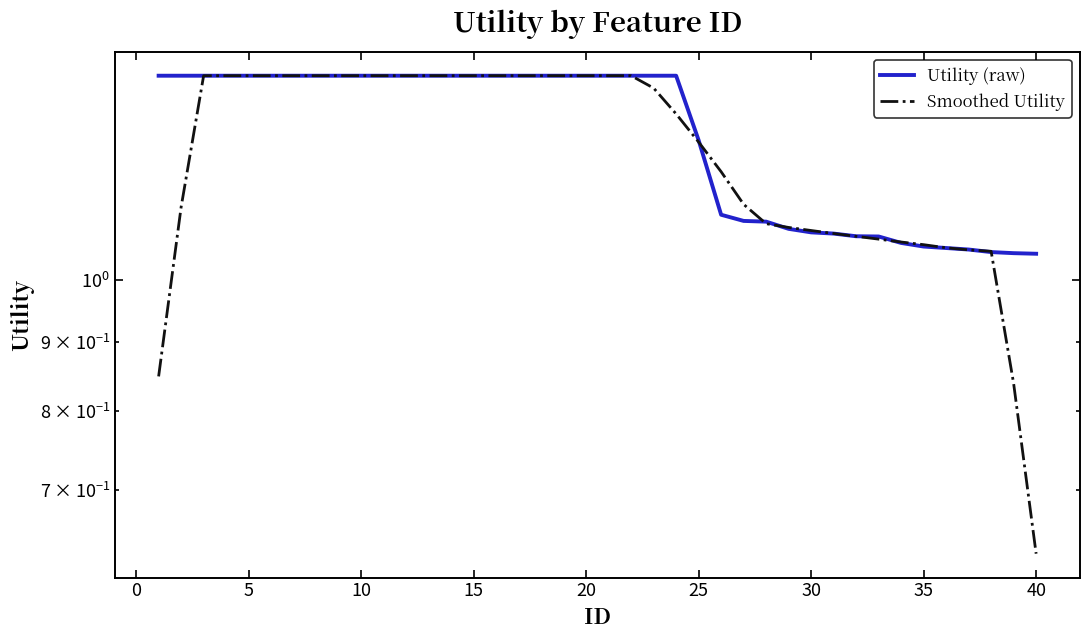

How many lines are shown in the chart?

2